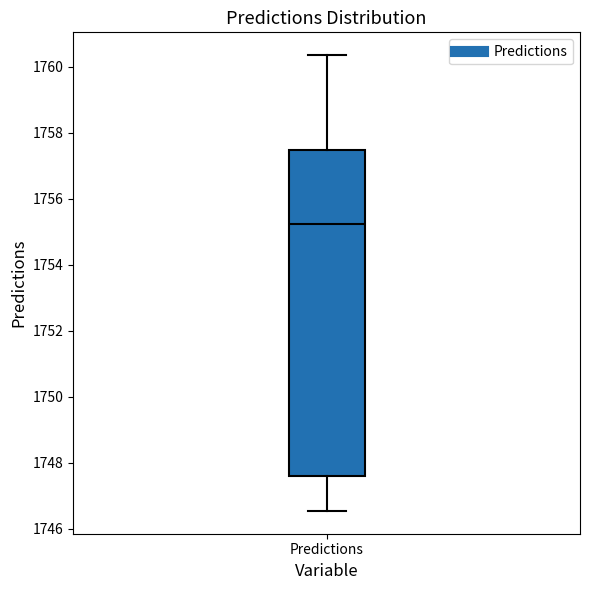

Transcribe this box plot: give where the median line is, the range the box spans, and where the two whiskers end, as read against the y-axis. The values are not printed on the chart, so give them approximately, as read against the axis.

median 1755.2, box 1747.6 to 1757.4, whiskers 1746.6 to 1760.4